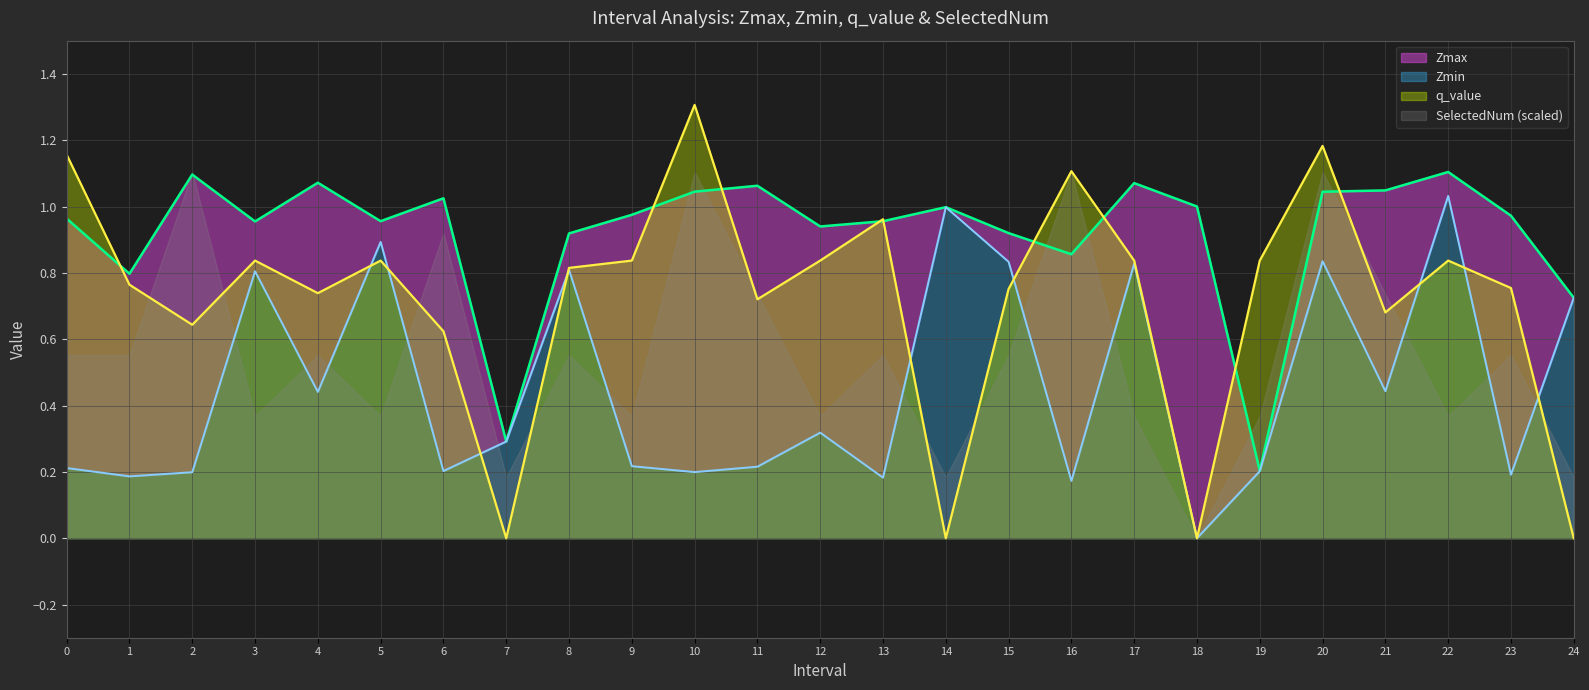

The value of q_value at 7 is 0.8. True or false?

False